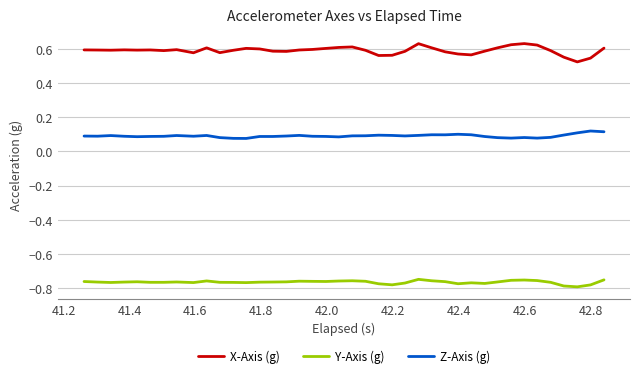

Which series has the largest total across all categories?

X-Axis (g)